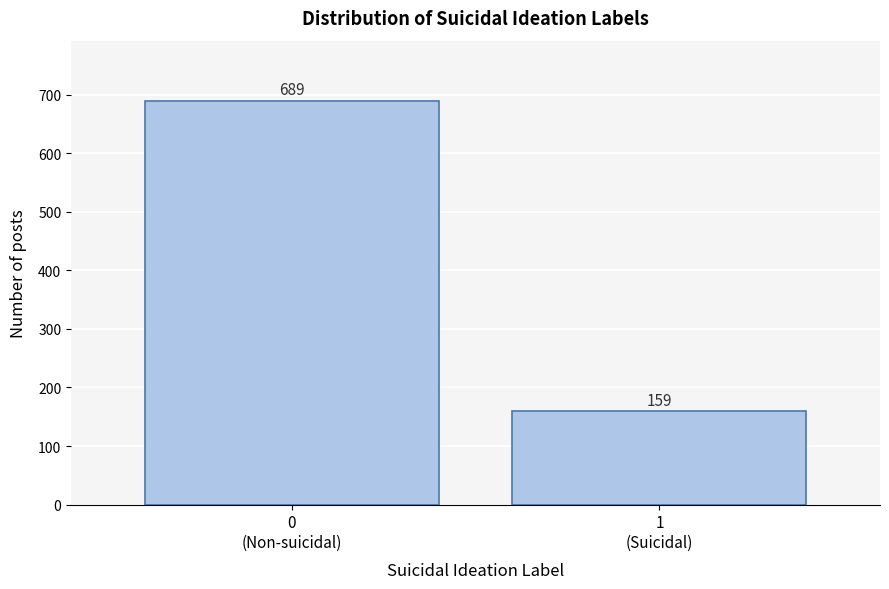

Reading left to right, list all the values displayed in this chart.

689	159